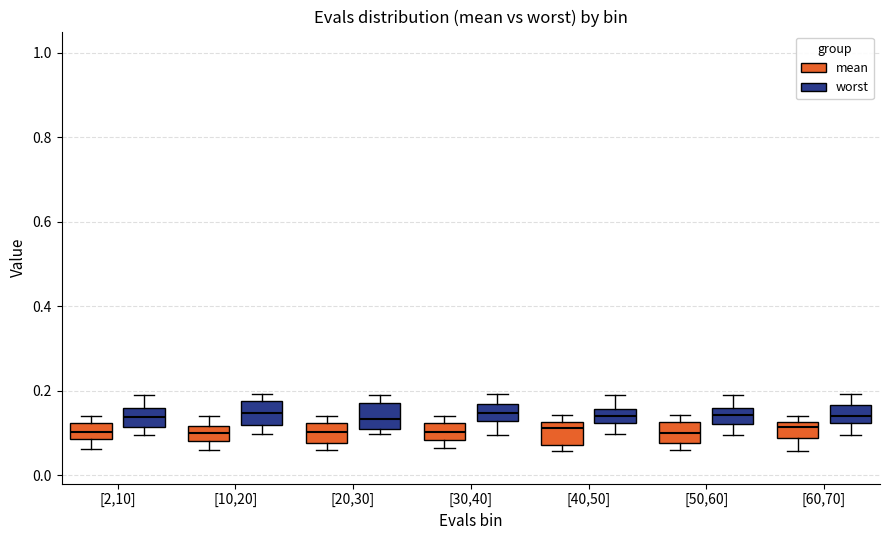

Where does the median line of the box for [2,10] (worst) sit on the y-axis? The values are not printed on the chart, so give them approximately, as read against the axis.

0.14